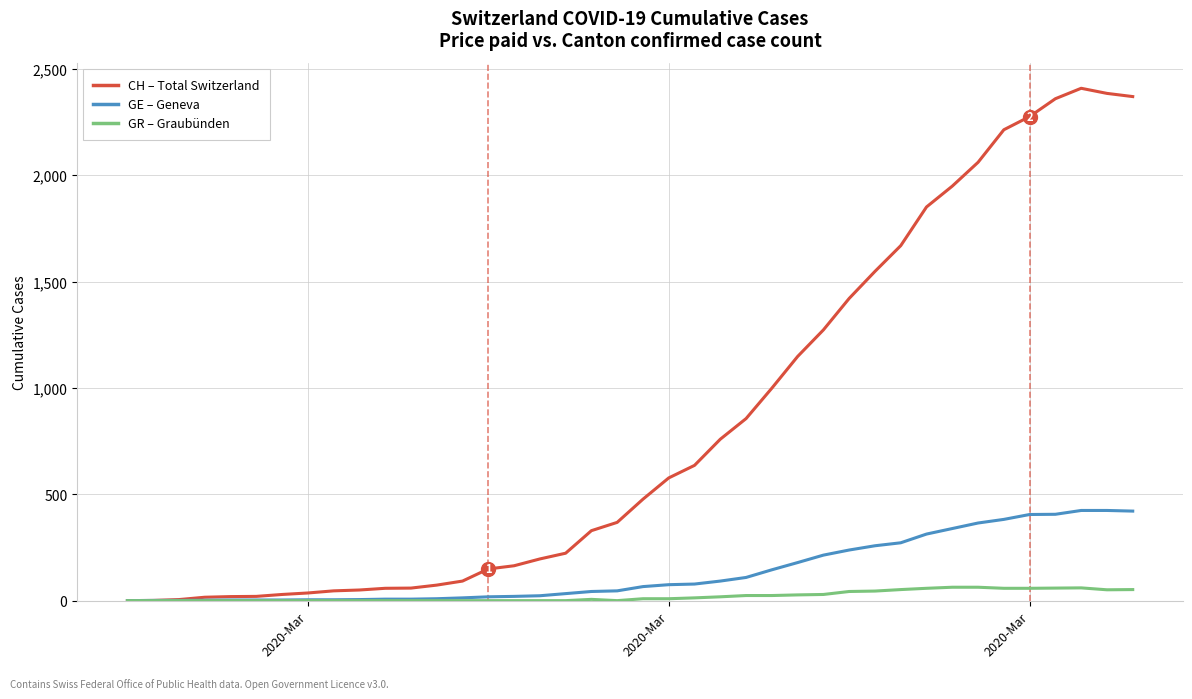

What is the greatest value displayed?

2409